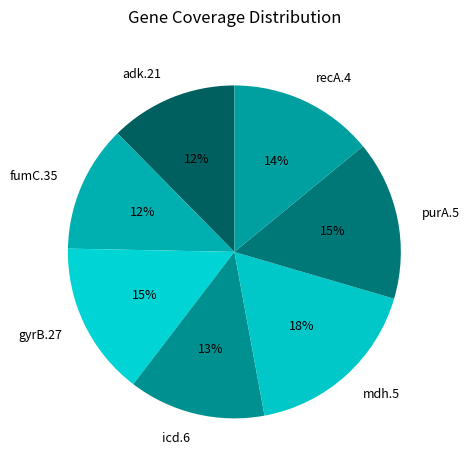

Which slice is the largest?

mdh.5